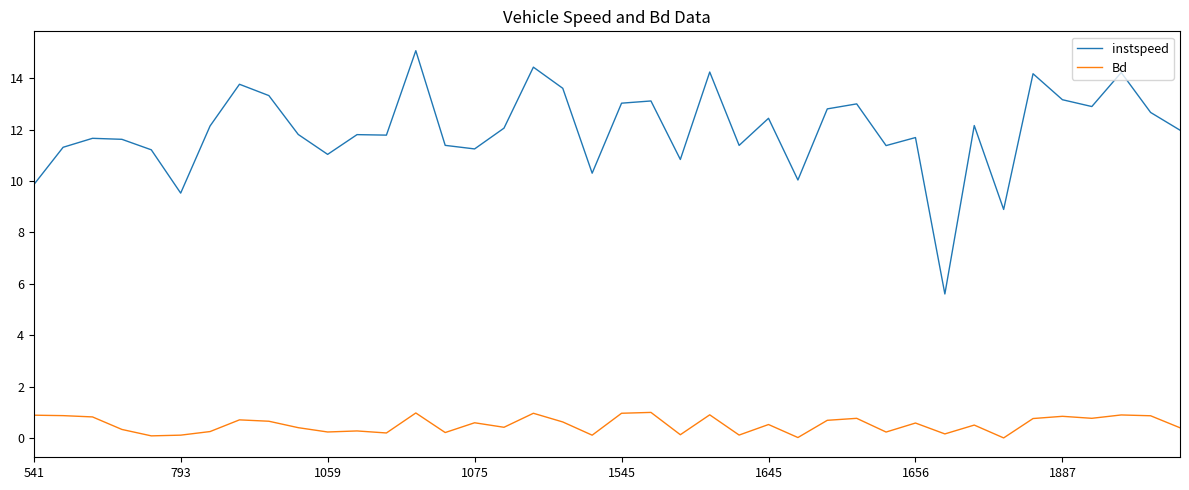

What is the maximum value shown in the chart?

15.1